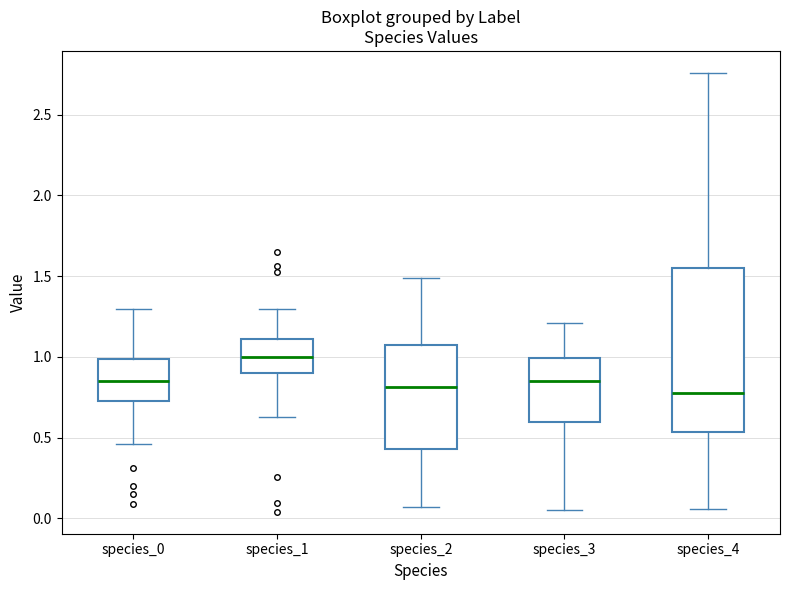

Reading left to right, read every box against the y-axis: the position of its median line, the range the box covers, and the ends of its whiskers. The values are not printed on the chart, so give them approximately, as read against the axis.

species_0: median 0.85, box 0.75 to 1.00, whiskers 0.45 to 1.30
species_1: median 1.00, box 0.90 to 1.10, whiskers 0.65 to 1.30
species_2: median 0.80, box 0.45 to 1.05, whiskers 0.05 to 1.50
species_3: median 0.85, box 0.60 to 1.00, whiskers 0.05 to 1.20
species_4: median 0.80, box 0.55 to 1.55, whiskers 0.05 to 2.75